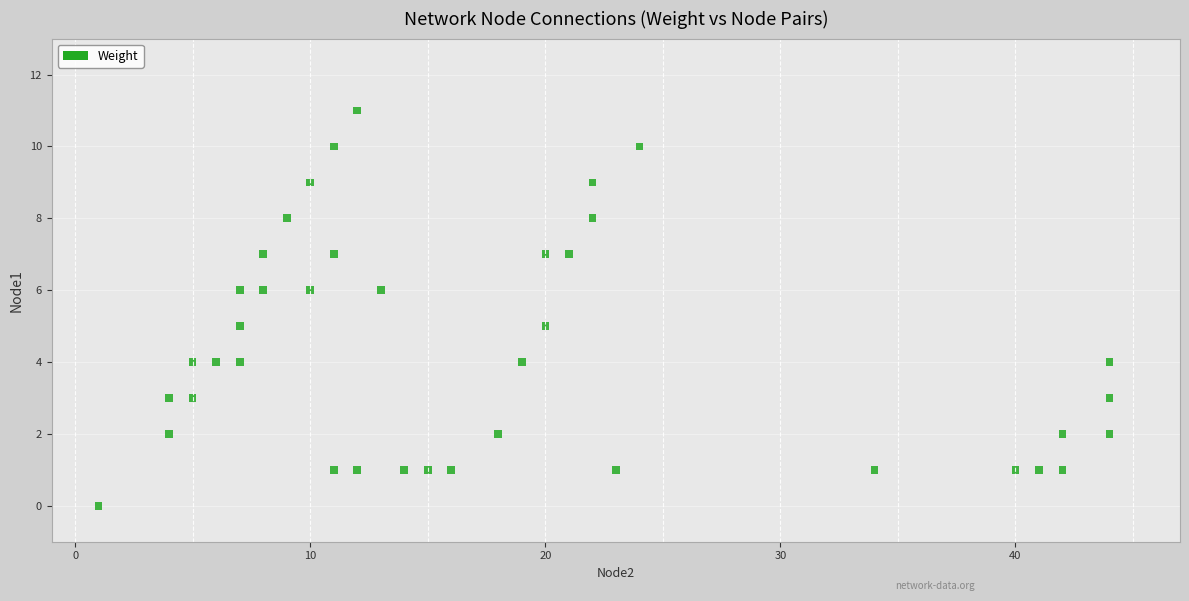

What is the range of X values (max minus min)?

43